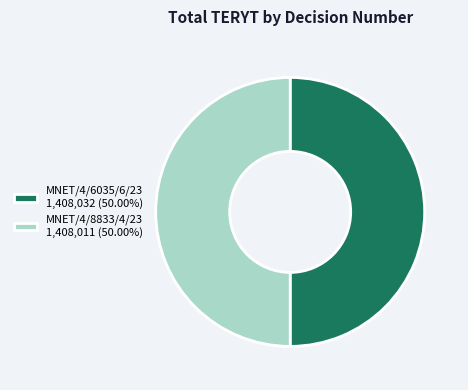

True or false: MNET/4/6035/6/23 accounts for 50% of the total.

True